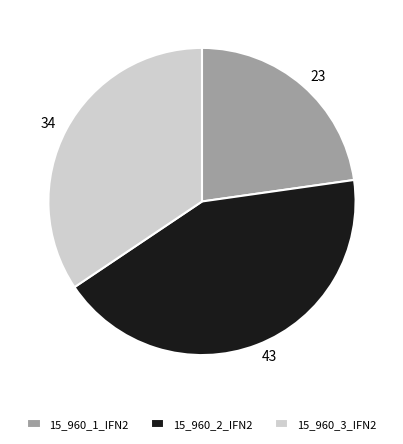

What is the ratio of the value at 15_960_3_IFN2 to the value at 15_960_1_IFN2?

1.5